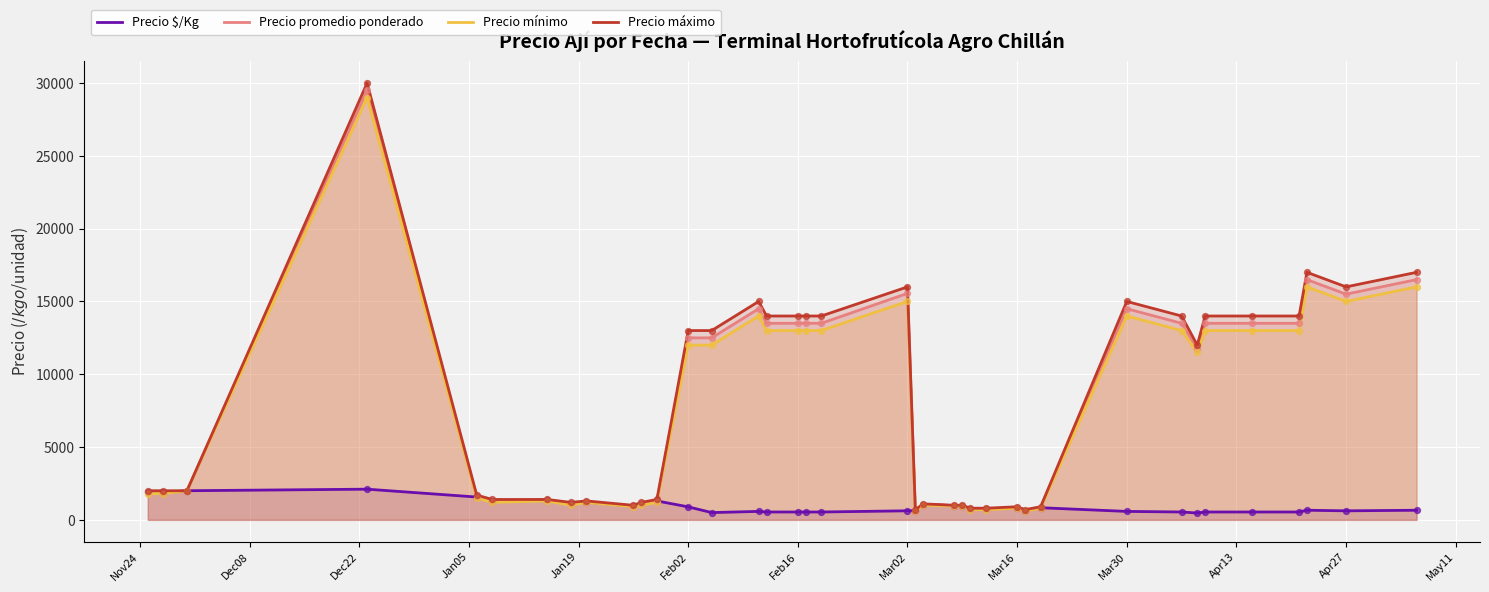

The value of Precio promedio ponderado at Feb02 is 3796. True or false?

False